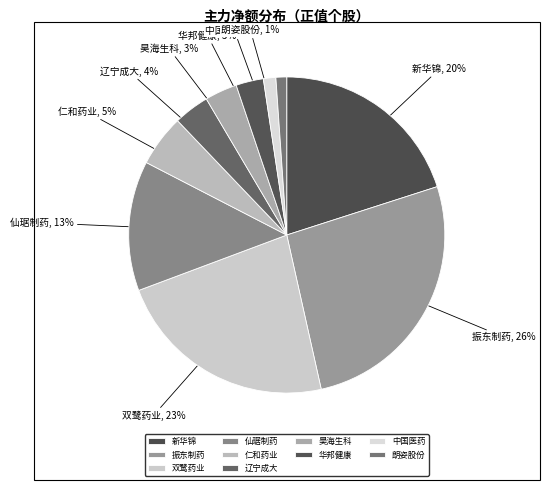

How many slices are in this pie chart?

10